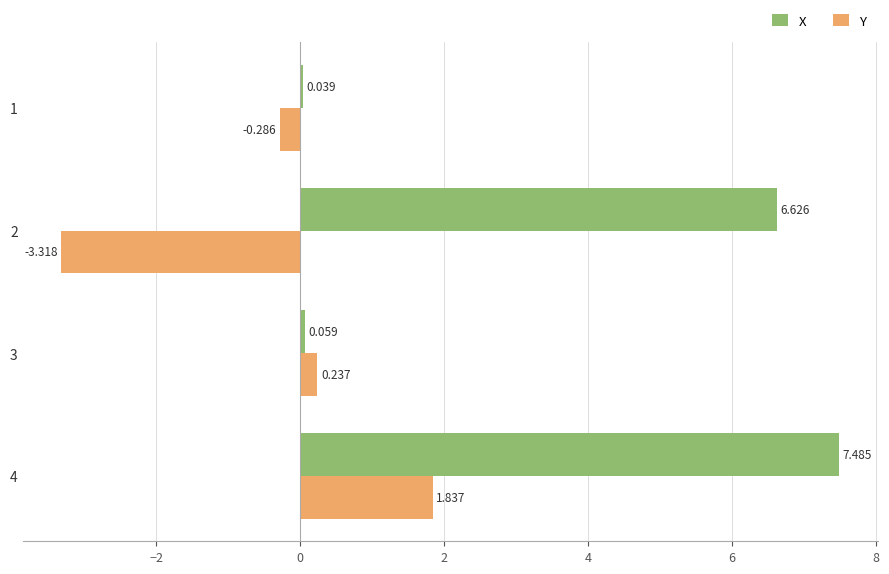

Which series has the largest total across all categories?

X